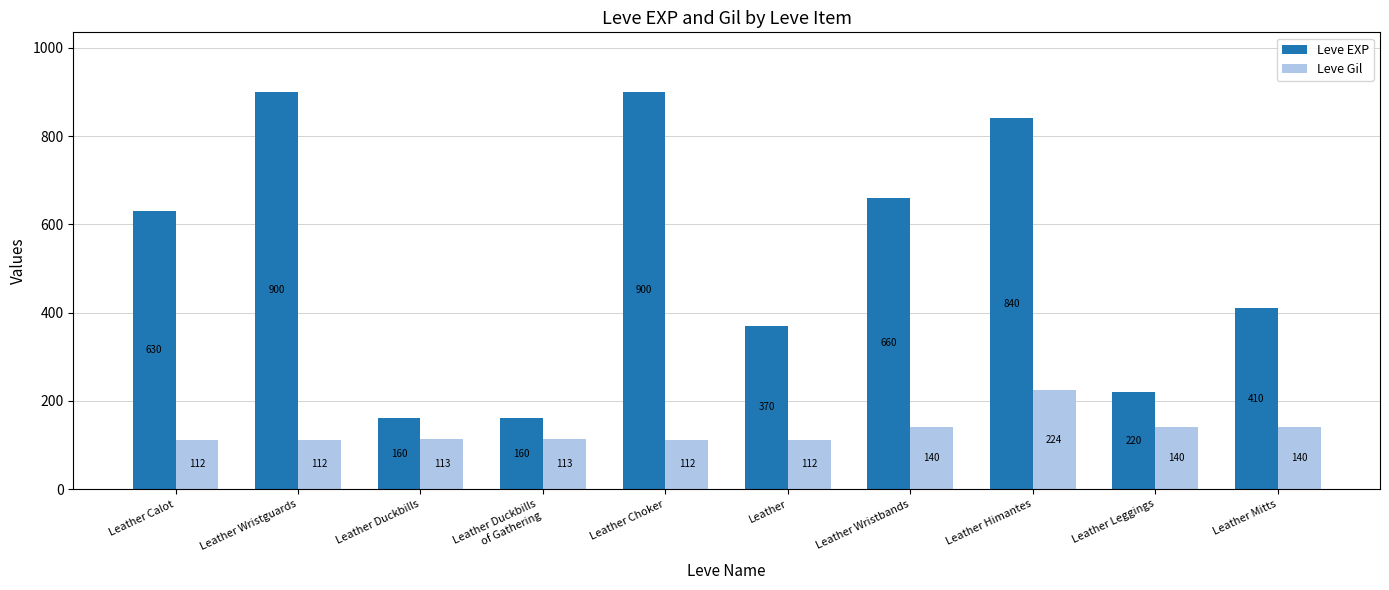

What is the maximum value for Leve EXP?

900